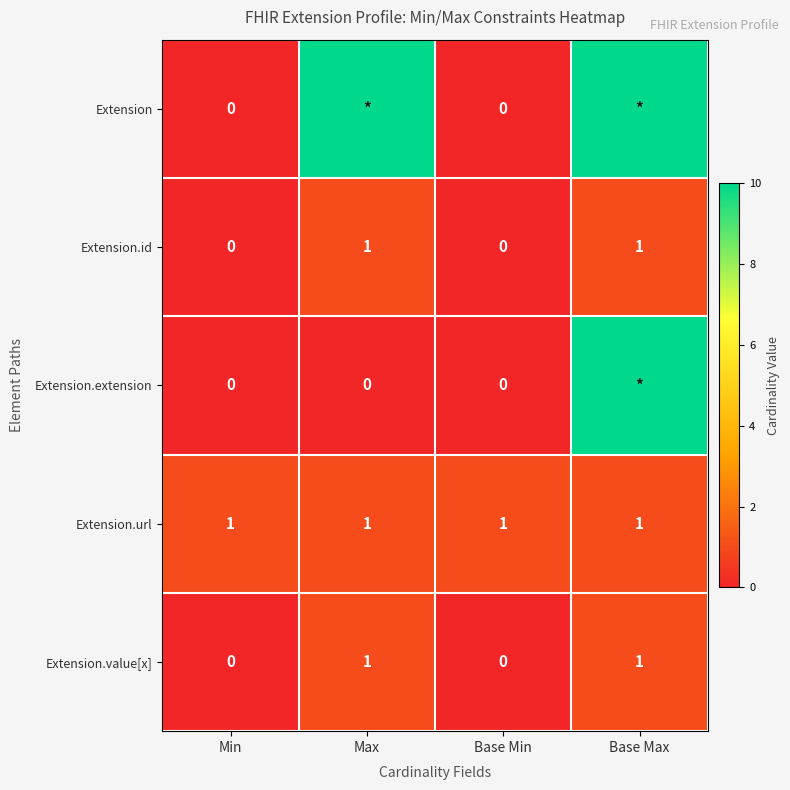

How many Extension.id values are between 0 and 1?

4